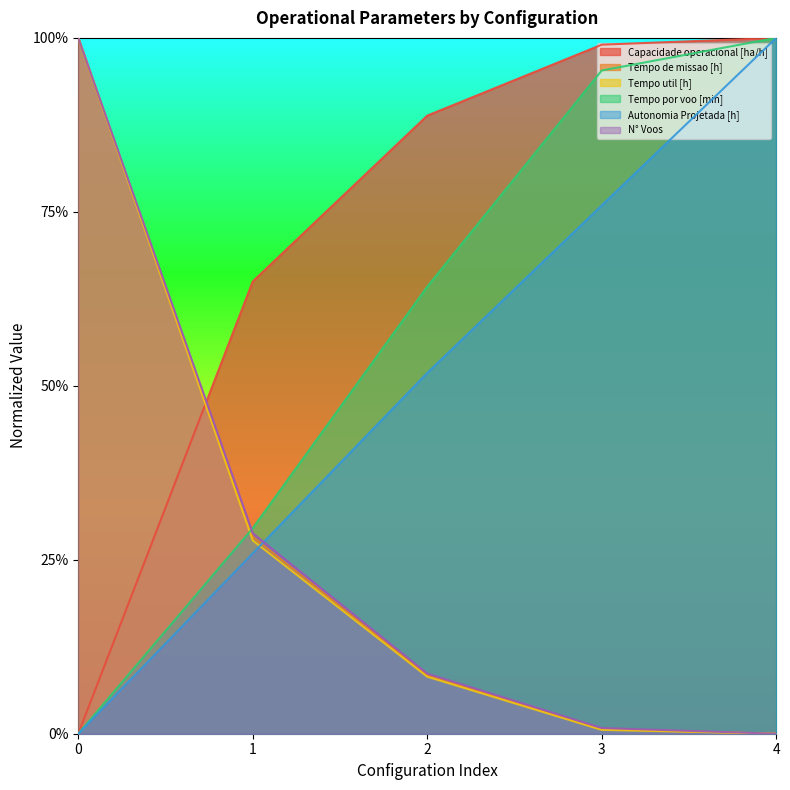

True or false: Capacidade operacional [ha/h] and Tempo util [h] intersect in this chart.

True